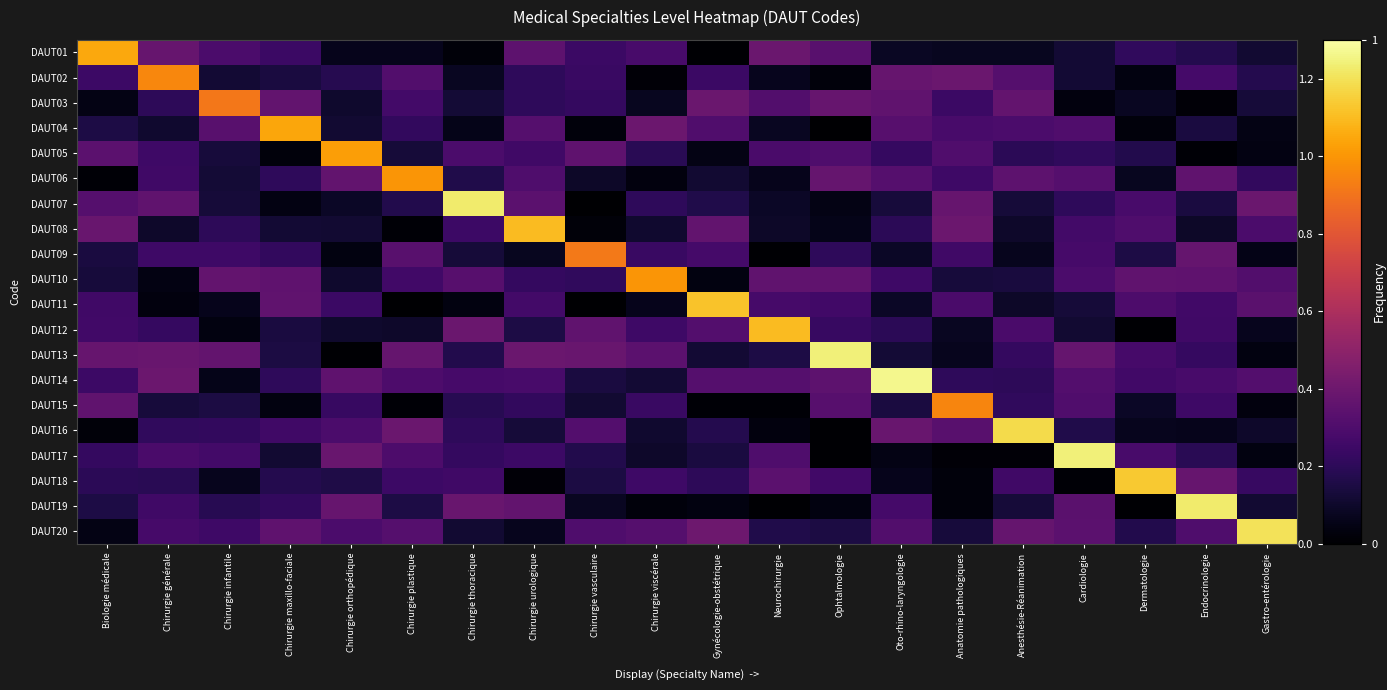

Which series has the widest spread of values?

DAUT17